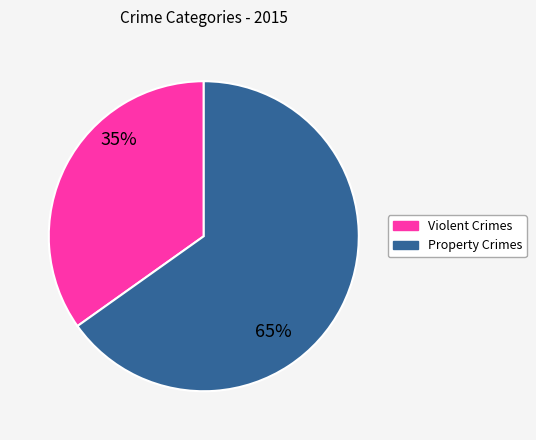

The Property Crimes slice represents 65% of the pie. True or false?

True